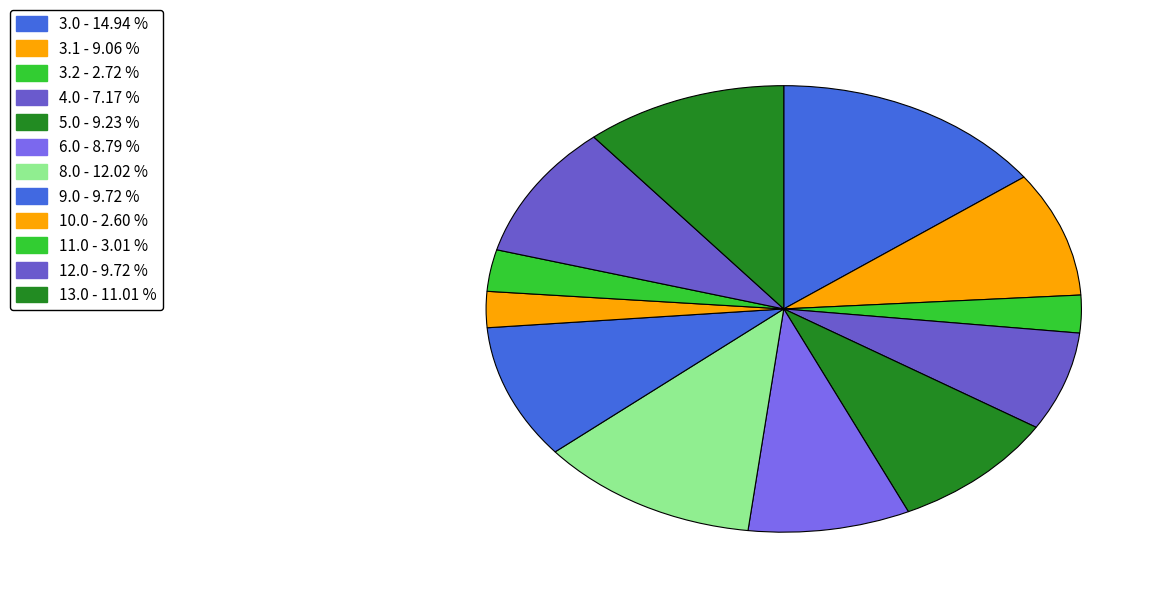

Count the number of slices in the pie.

12